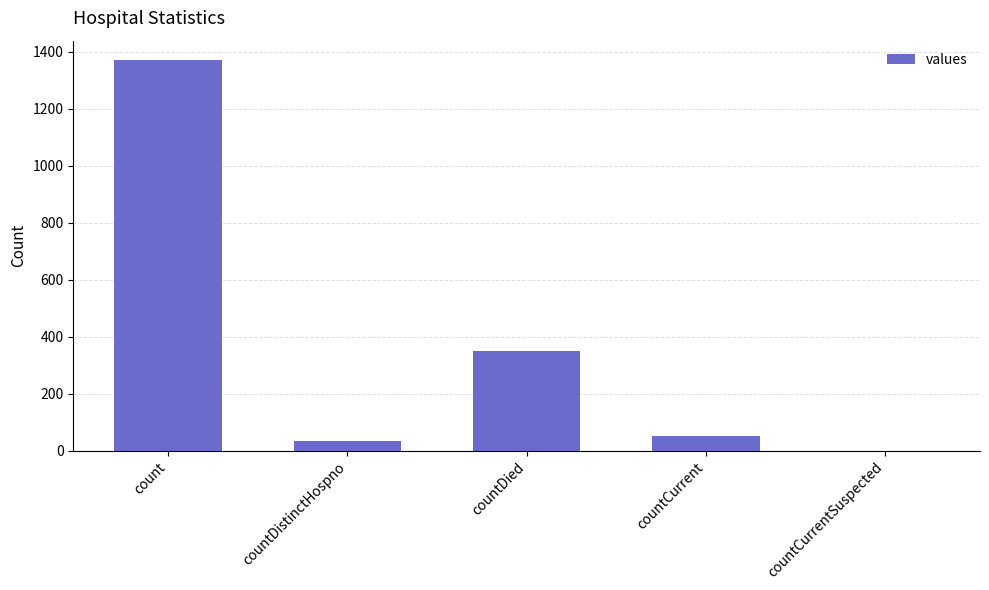

Where is the data nearest to the value 685?

countDied